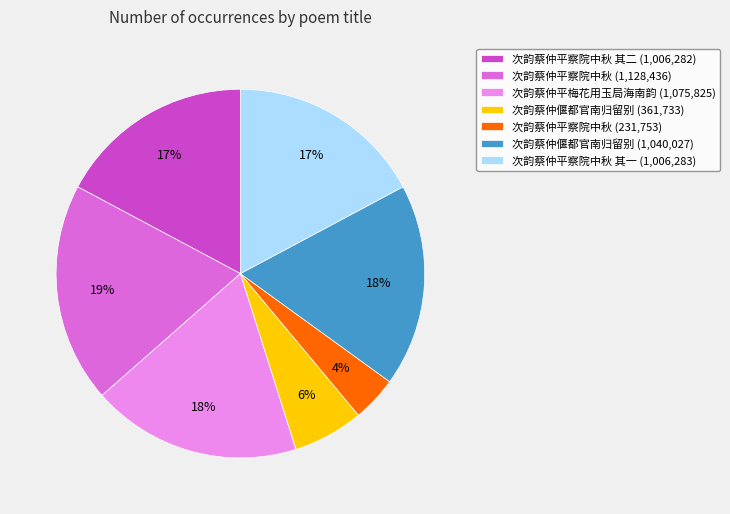

How many segments does this pie chart have?

7